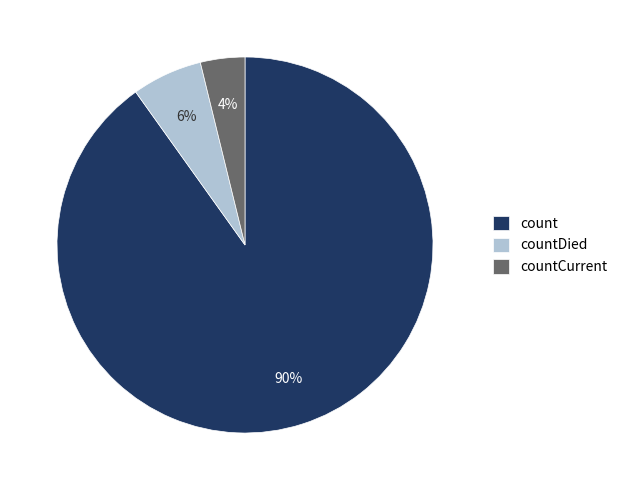

Which category has the biggest portion of the pie?

count